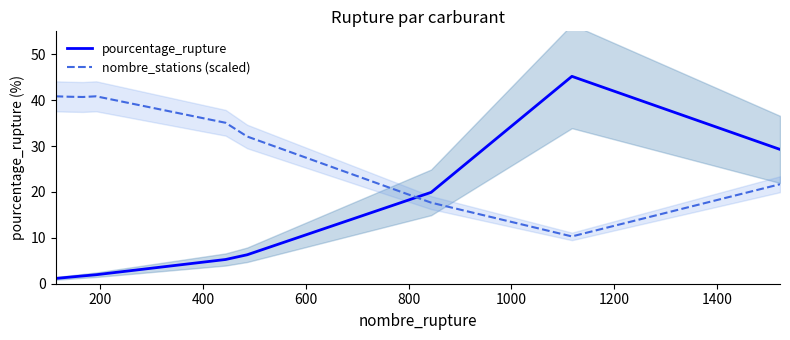

What is the value of the pourcentage_rupture point at the 7th from the left?

19.9